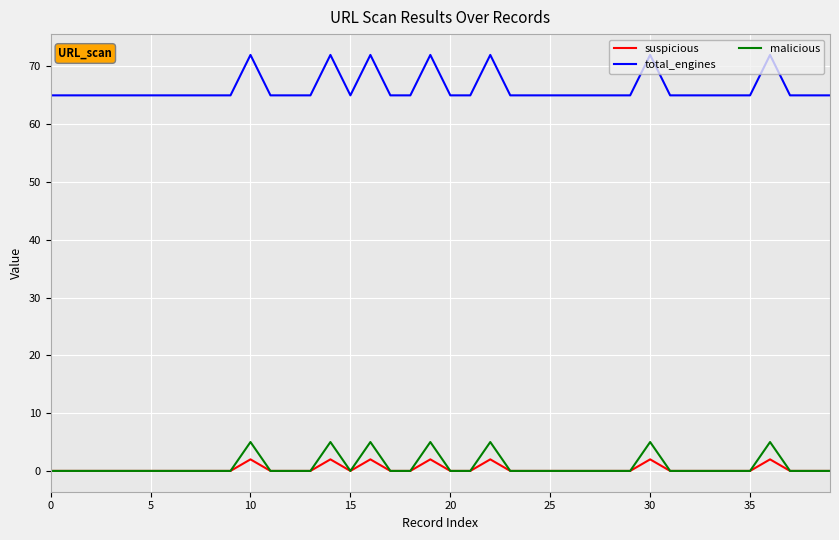

Which series has the largest range (max minus min)?

total_engines